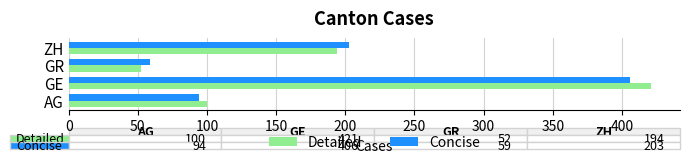

Which label corresponds to the largest value in the chart?

GE